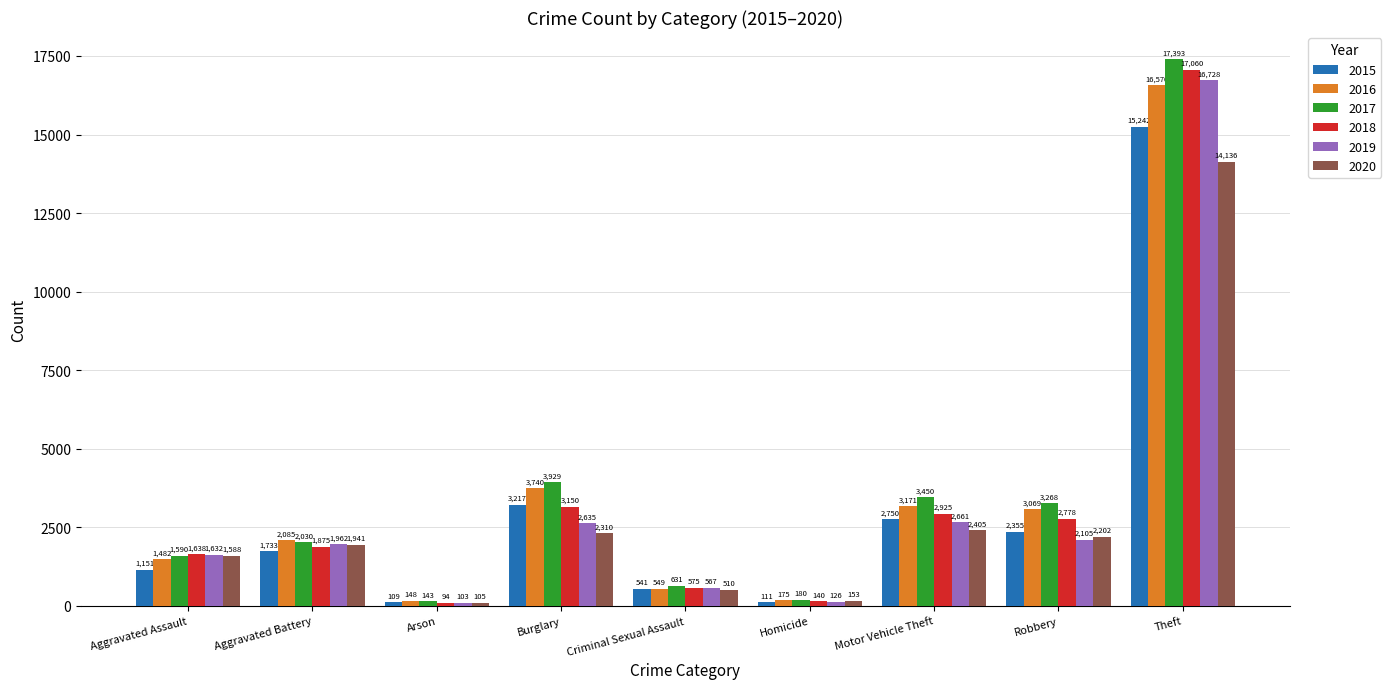

Which category has the highest value across all series?

Theft